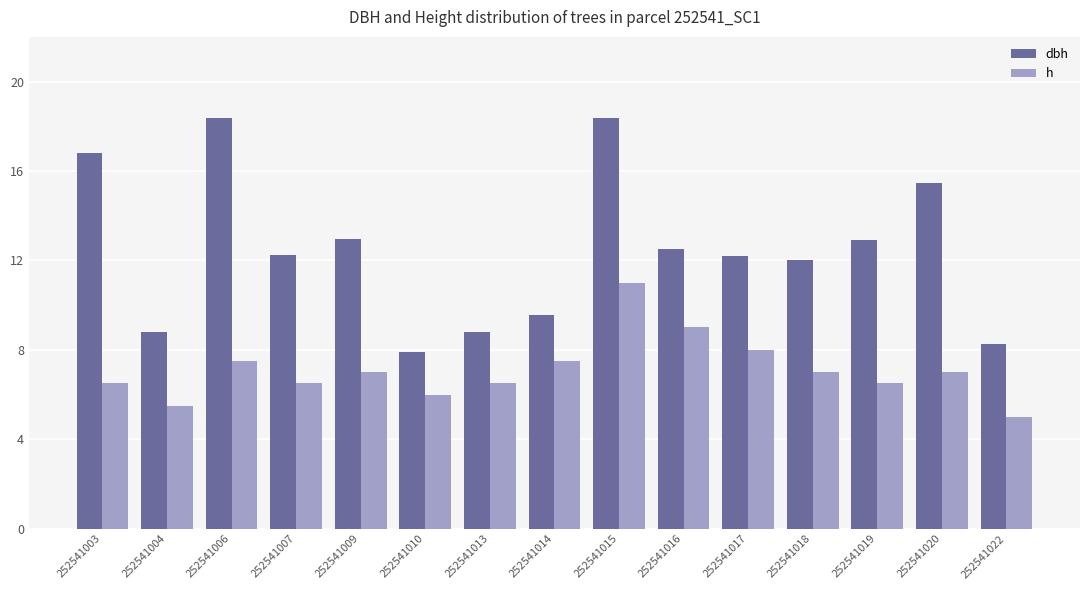

What is the average value of the h series?

7.1